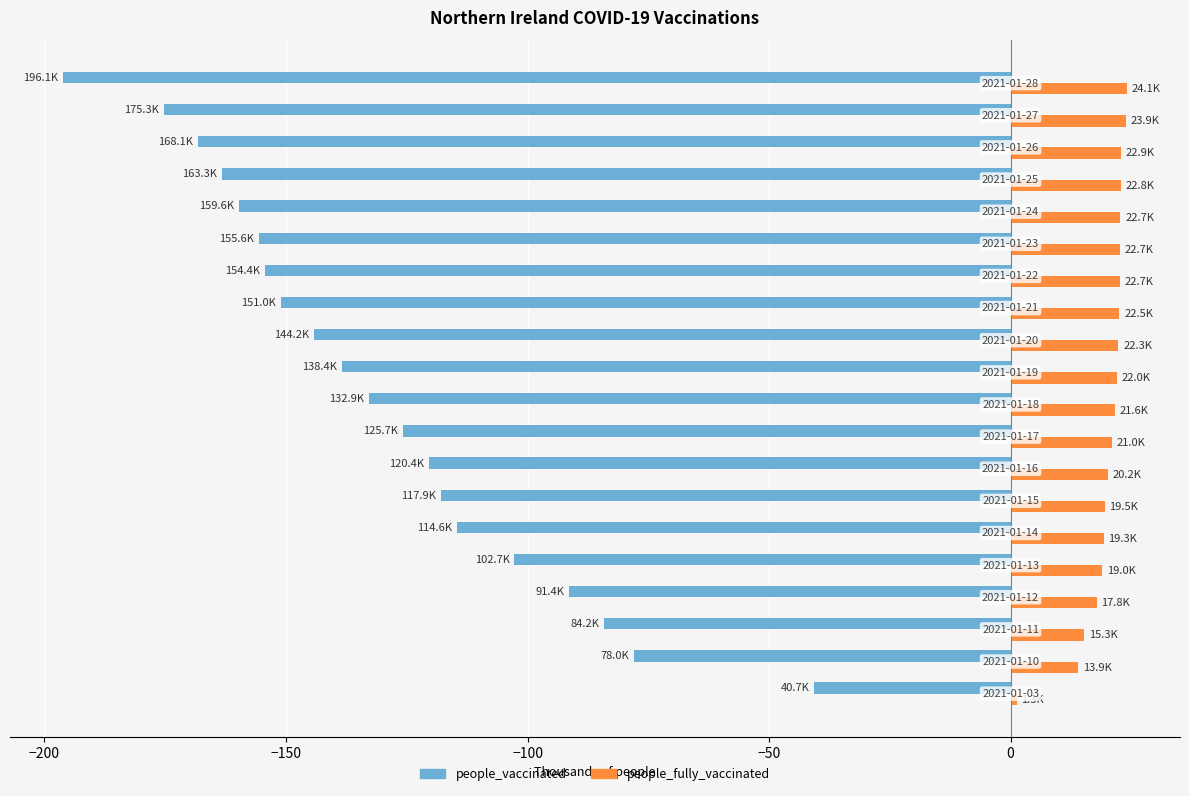

Count the number of categories in the chart.

20